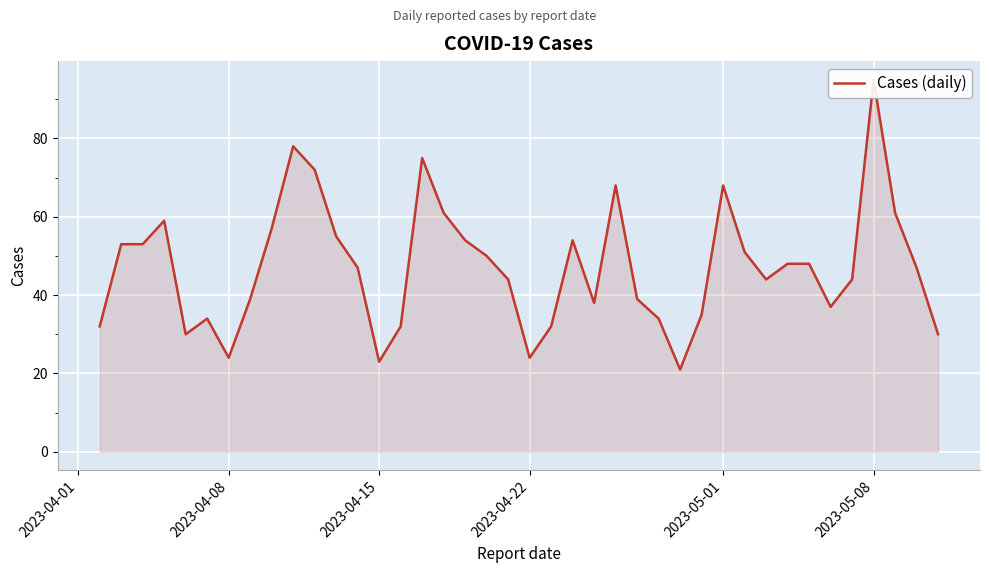

How many data points are less than 47?

19